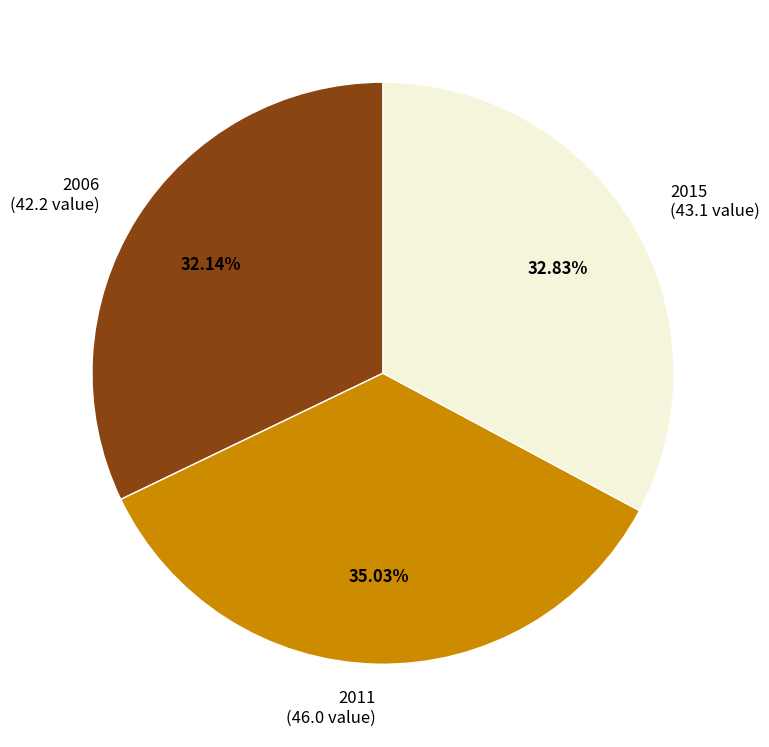

Is 2015 the majority of the pie?

No